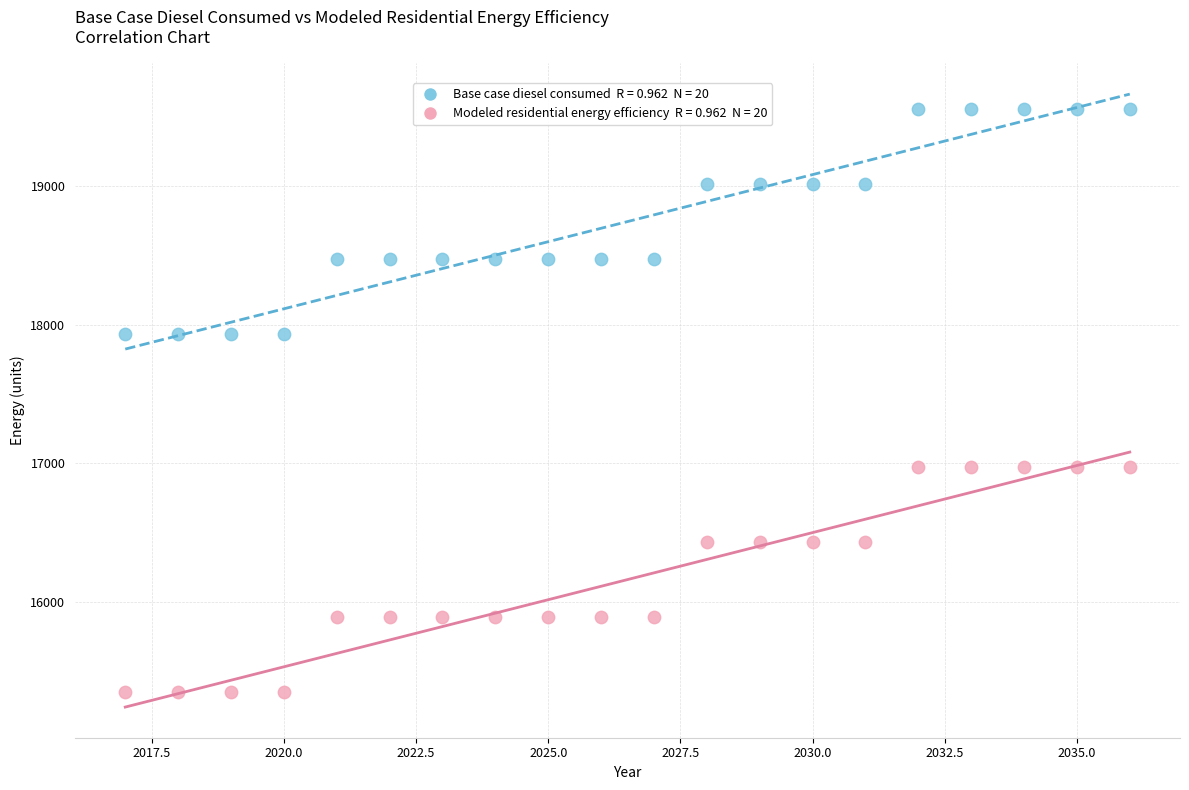

Across all data points, what is the range of Y values (max minus min)?

4211.3